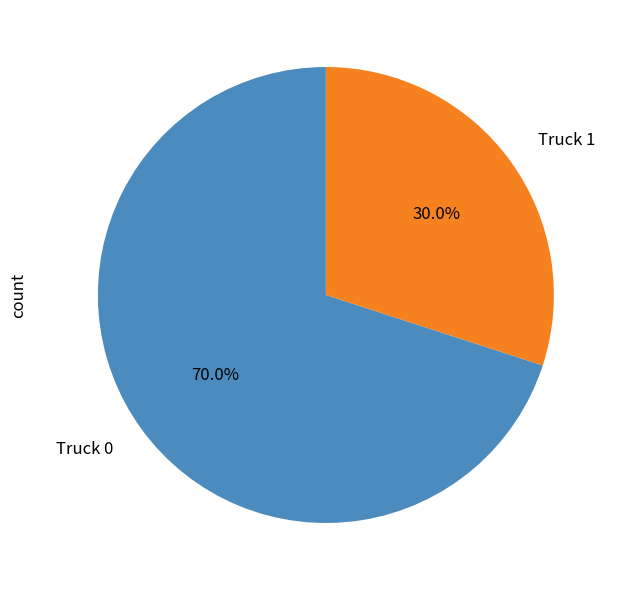

Which category accounts for the majority?

Truck 0